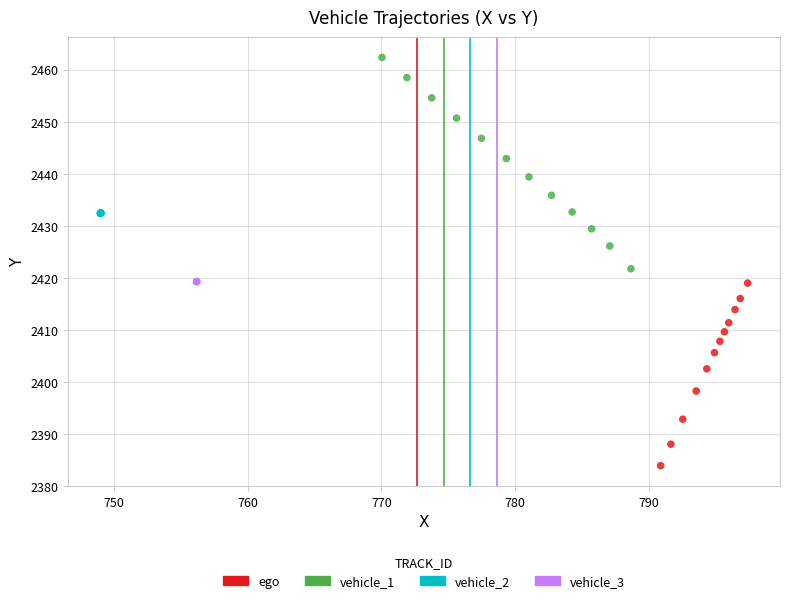

Which series reaches the minimum Y coordinate?

ego